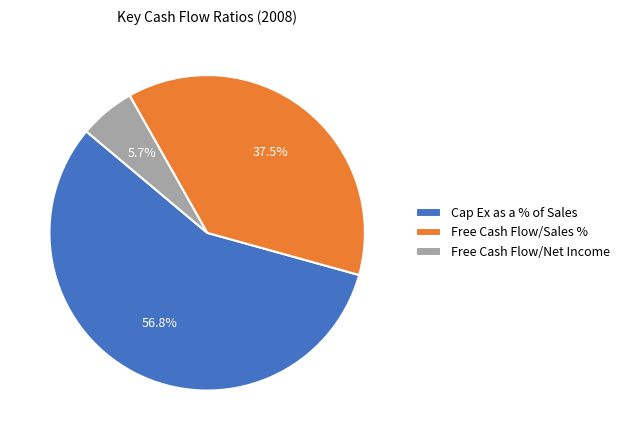

Is Cap Ex as a % of Sales the majority of the pie?

Yes